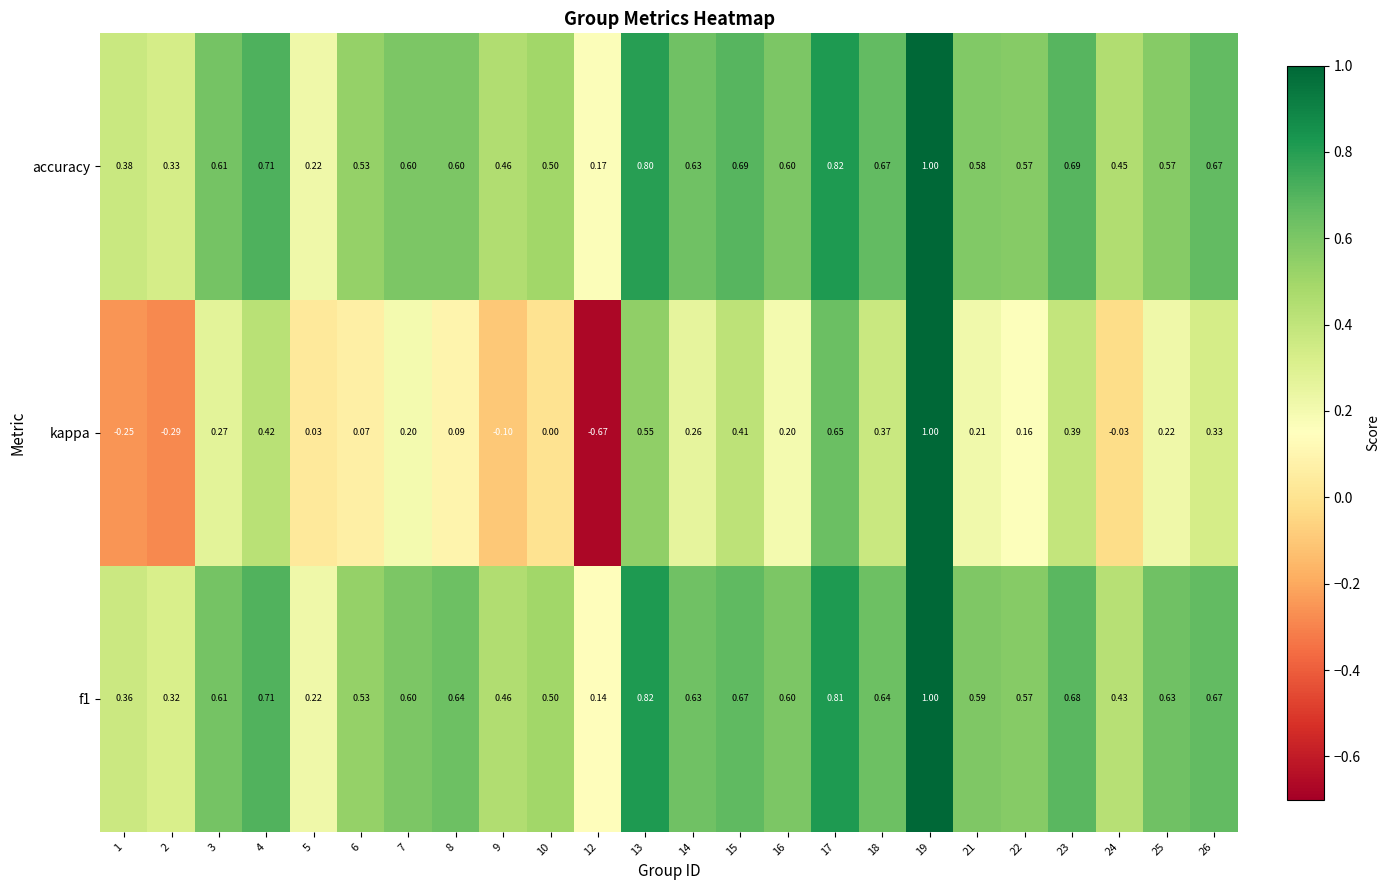

Which series has the largest total across all categories?

accuracy